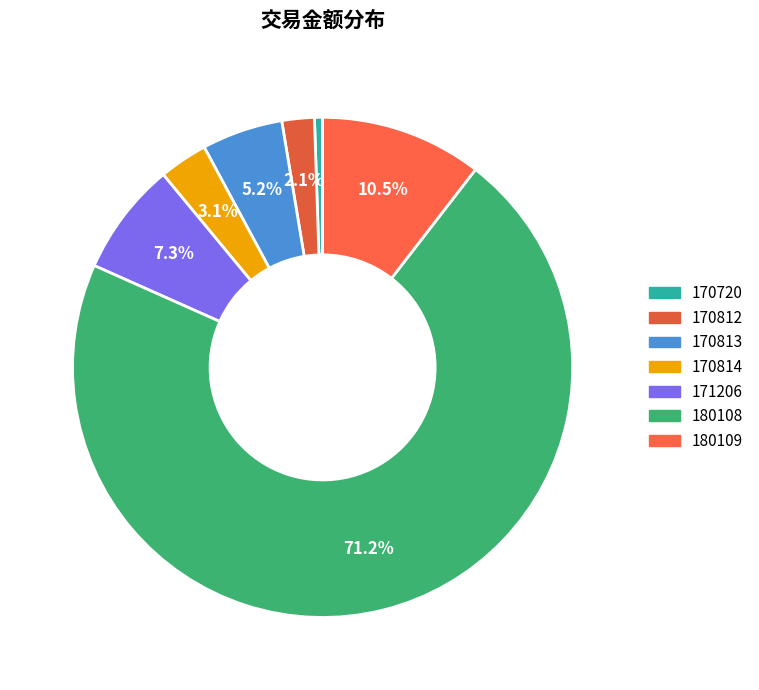

Rank the categories by value from highest to lowest.

180108, 180109, 171206, 170813, 170814, 170812, 170720